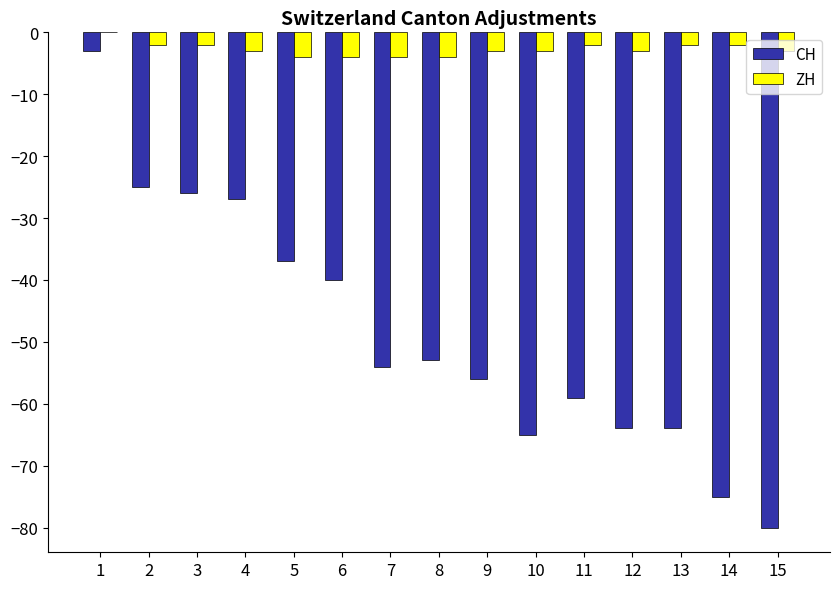

True or false: CH has a value of -84 at 8.

False